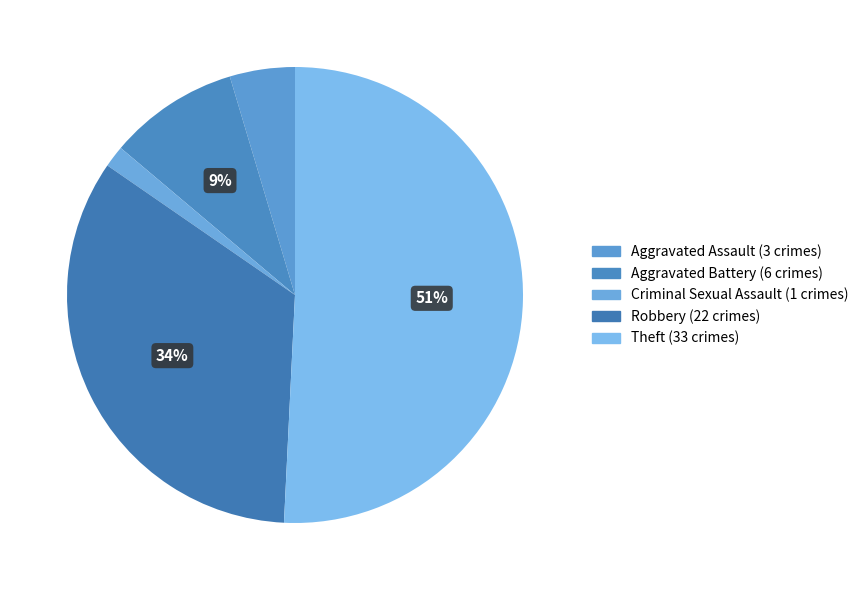

To the nearest percent, what is the combined percentage of Criminal Sexual Assault and Aggravated Assault?

6%